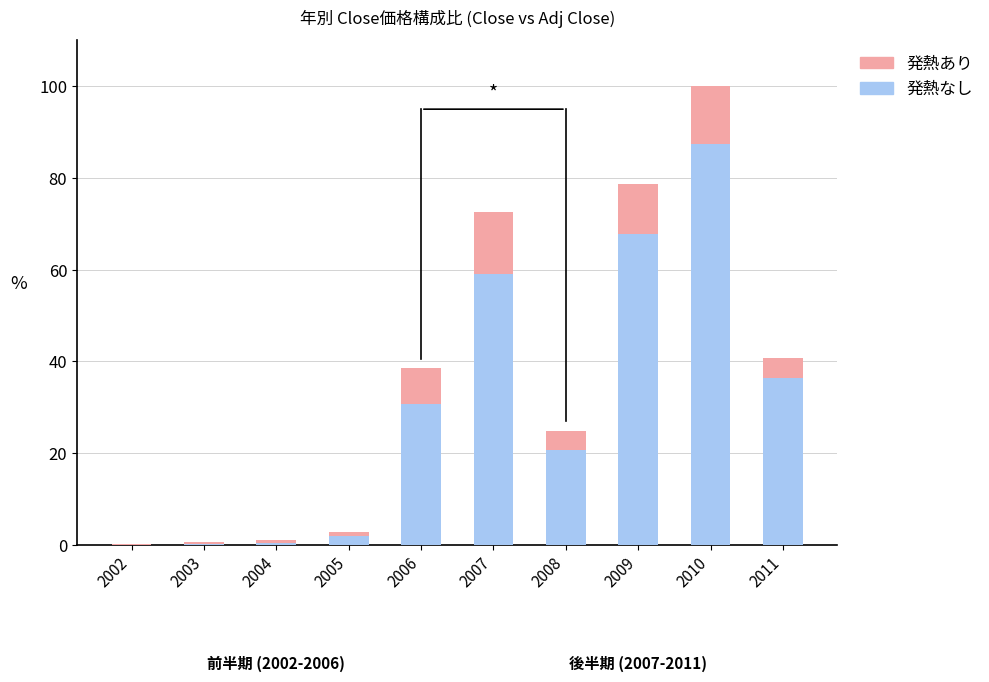

Read the 発熱なし value at 2010.

87.4